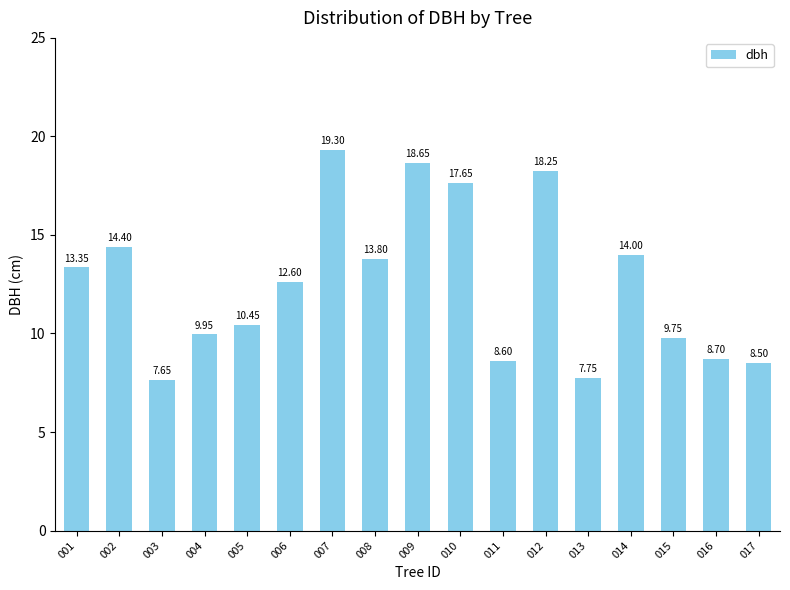

What is the greatest value displayed?

19.3